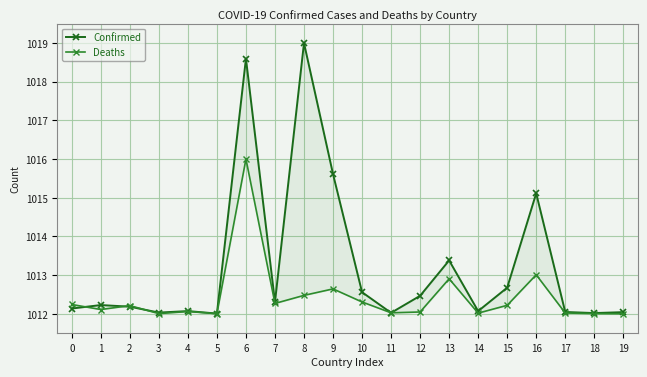

At which label is Confirmed closest to 1015?

16